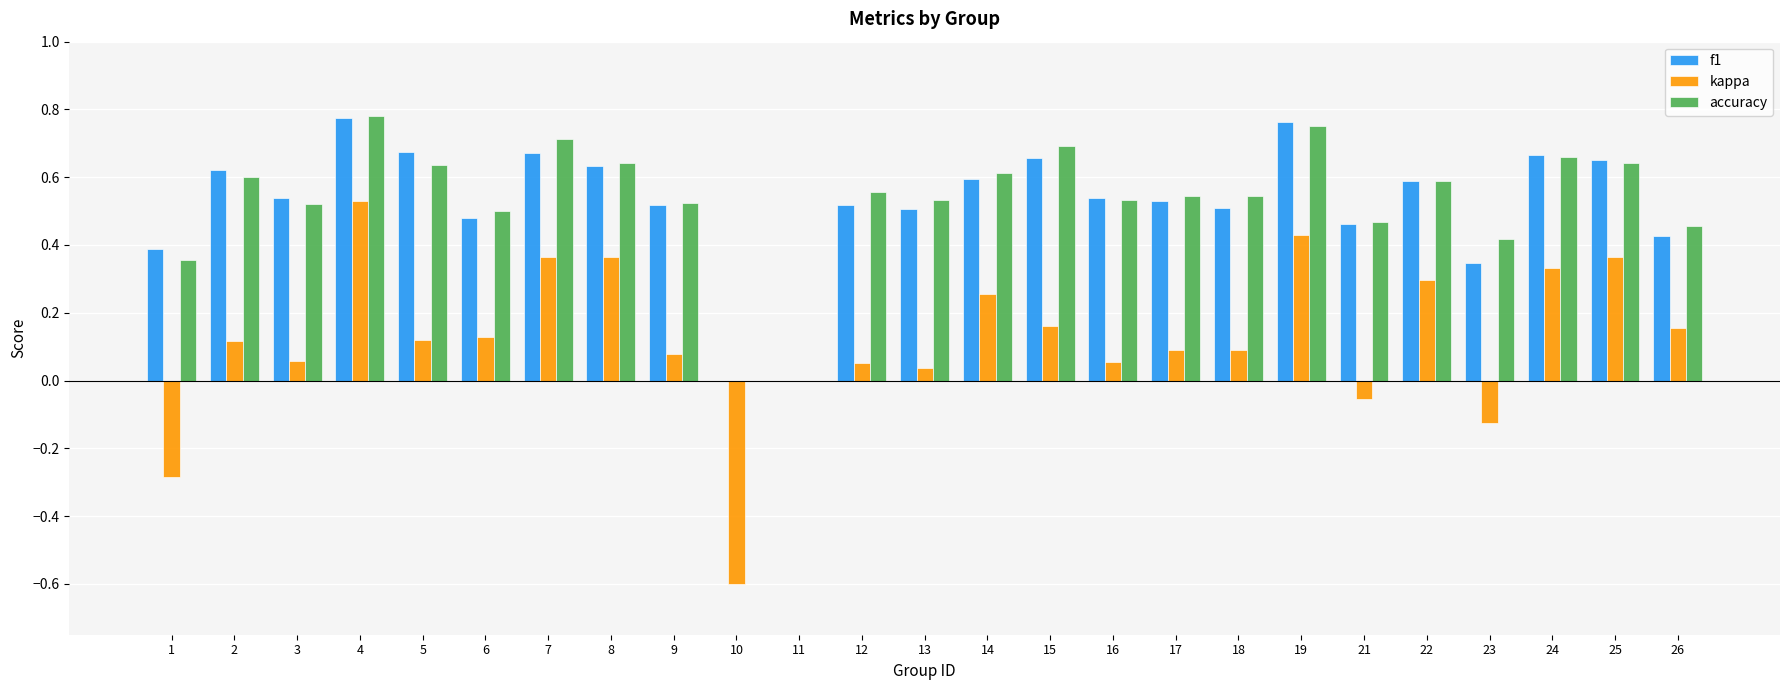

At which category does the chart reach its peak across all series?

4